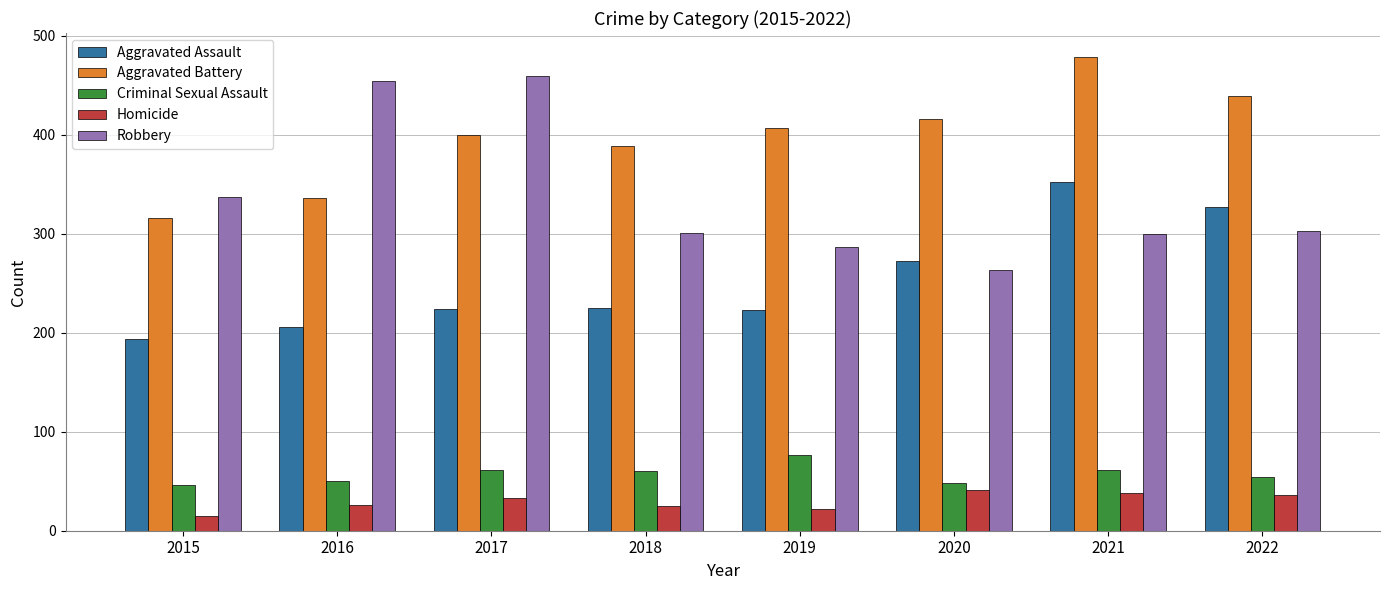

Which series has the largest total across all categories?

Aggravated Battery